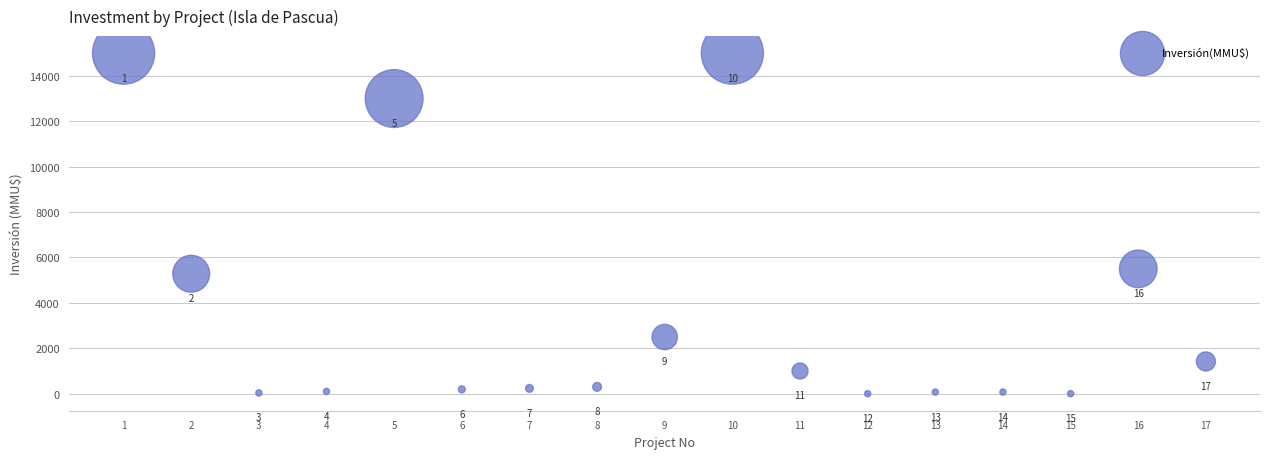

What Y value in the scatter plot is closest to 7500?

5500